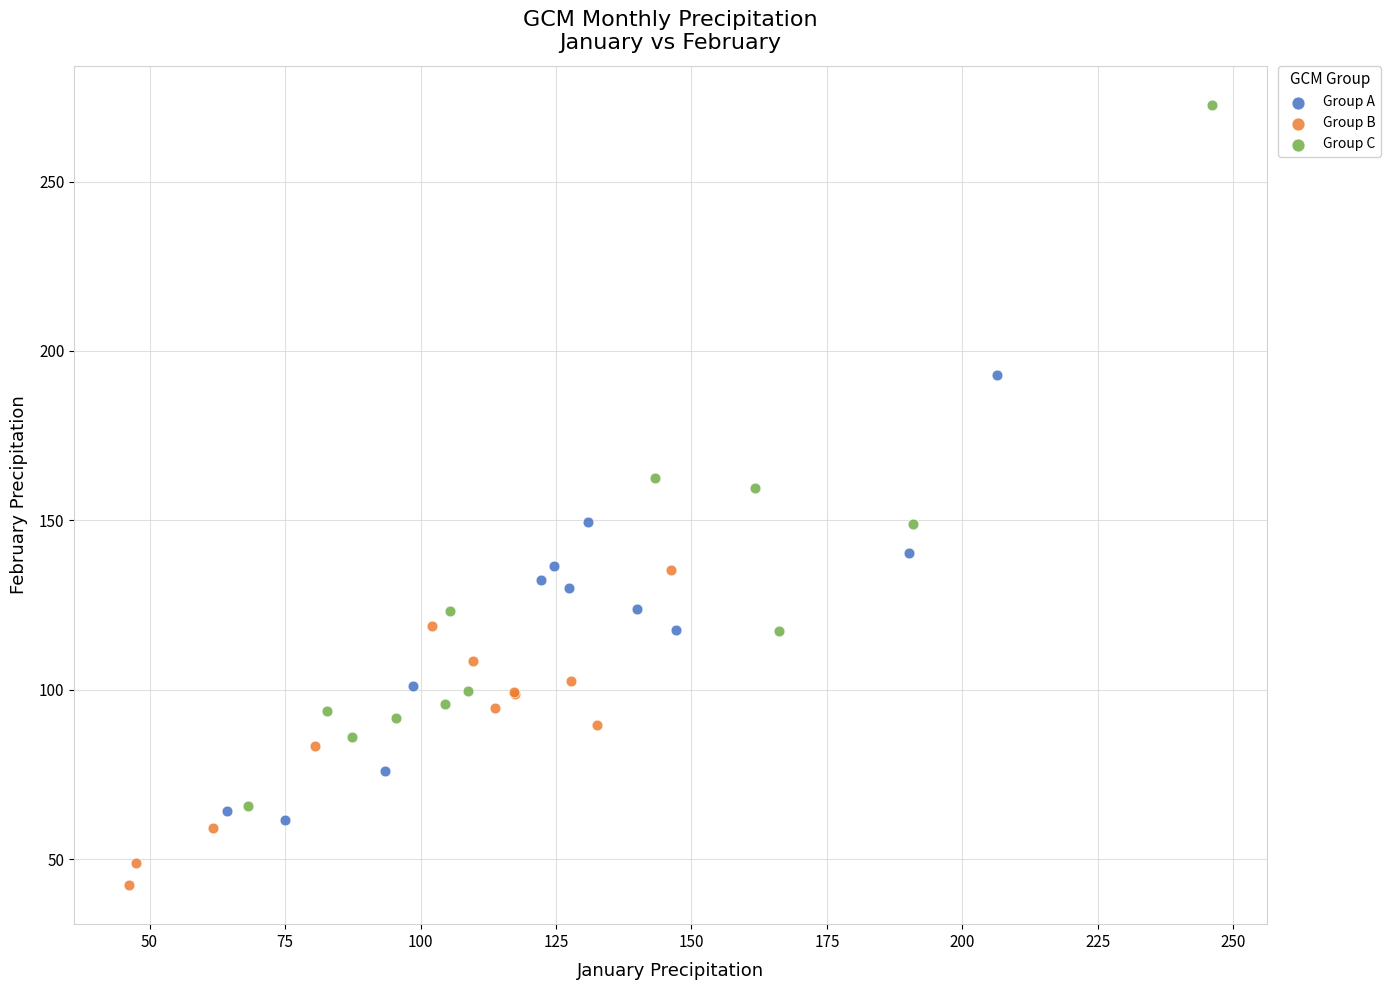

Which series contains the lowest Y value?

Group B